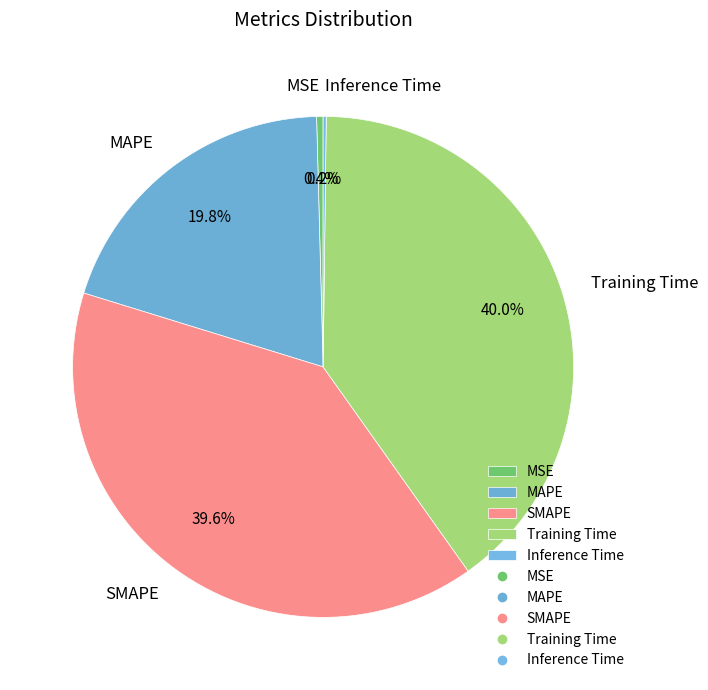

What is the total percentage of SMAPE and MSE?

40.0%